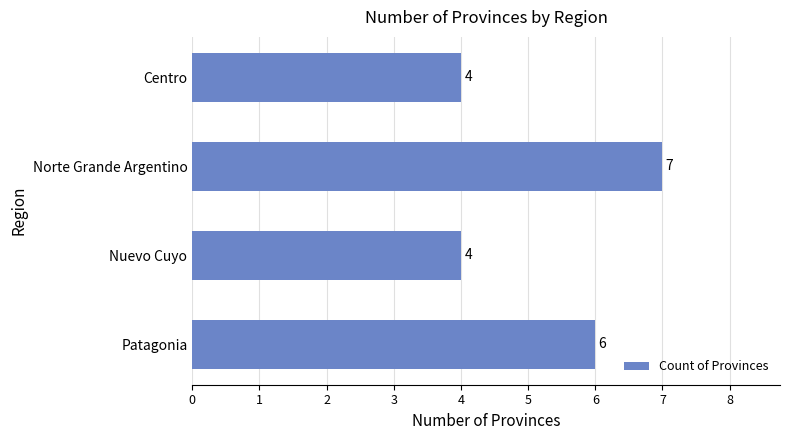

Reading bottom to top, what are all the values shown in this chart?

Patagonia=6	Nuevo Cuyo=4	Norte Grande Argentino=7	Centro=4